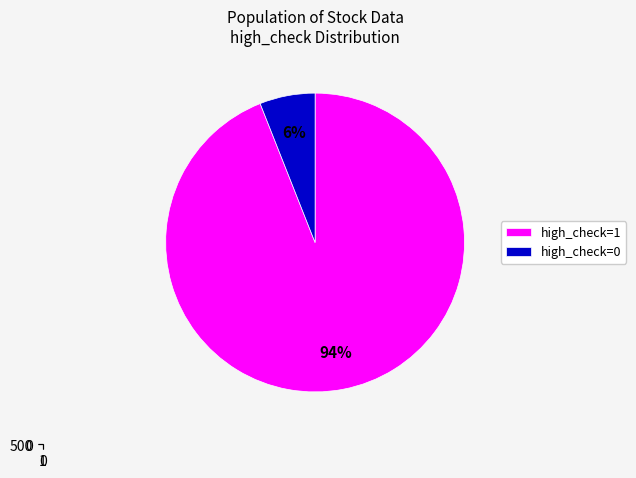

How many segments does this pie chart have?

2